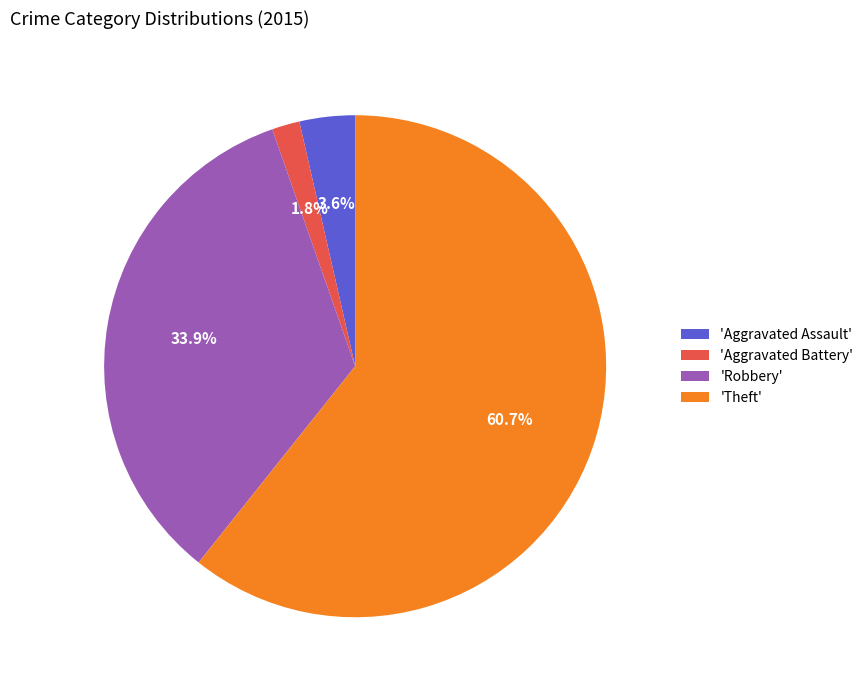

Which slice represents more than half of the pie?

'Theft'